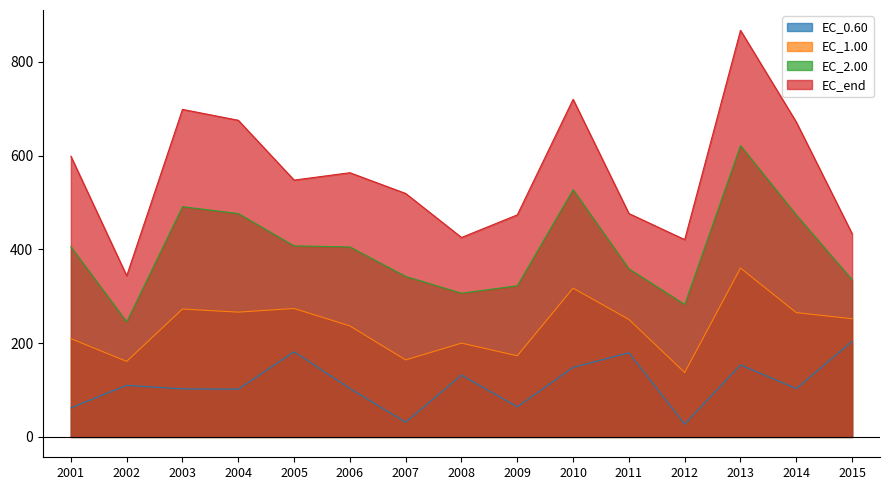

Rank the categories by EC_1.00 value from highest to lowest.

2013, 2010, 2005, 2003, 2004, 2014, 2015, 2011, 2006, 2001, 2008, 2009, 2007, 2002, 2012